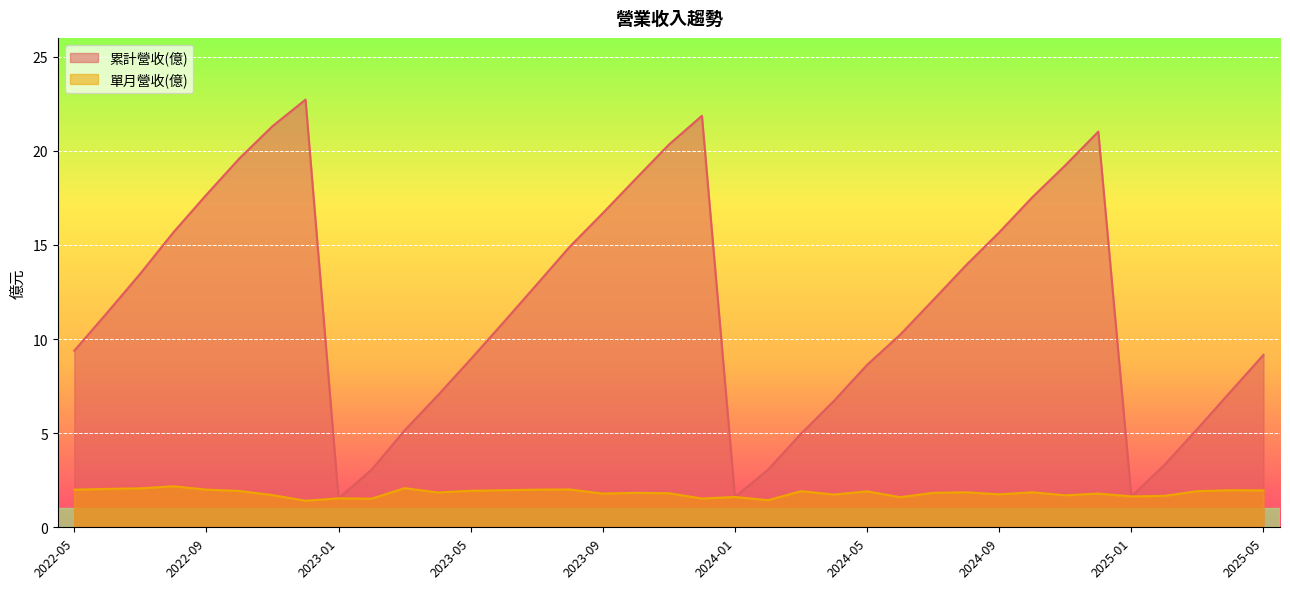

The value of 累計營收(億) at 2025-05 is 14.2. True or false?

False